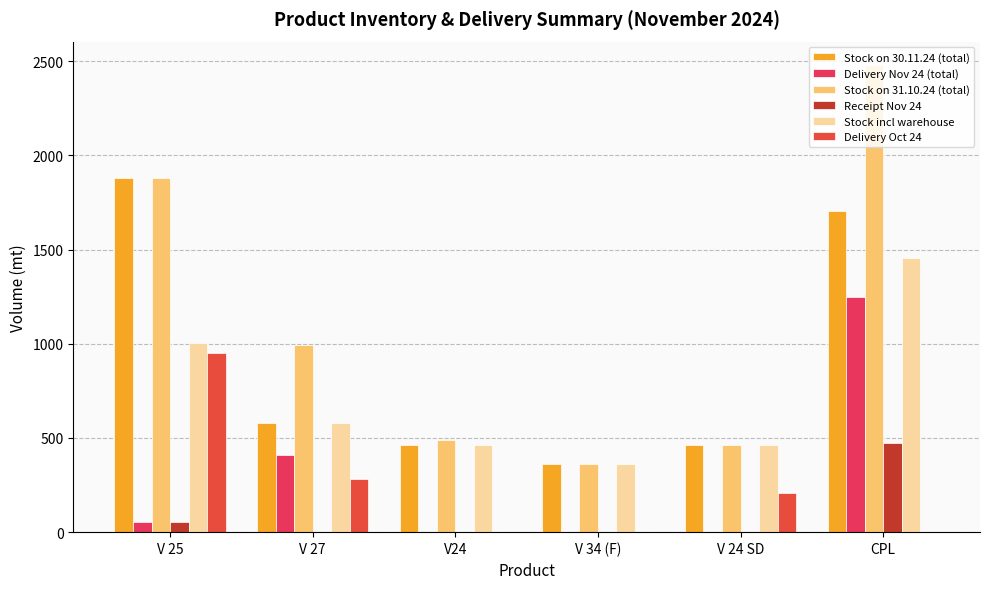

Which category has the highest value in the Stock on 30.11.24 (total) series?

V 25